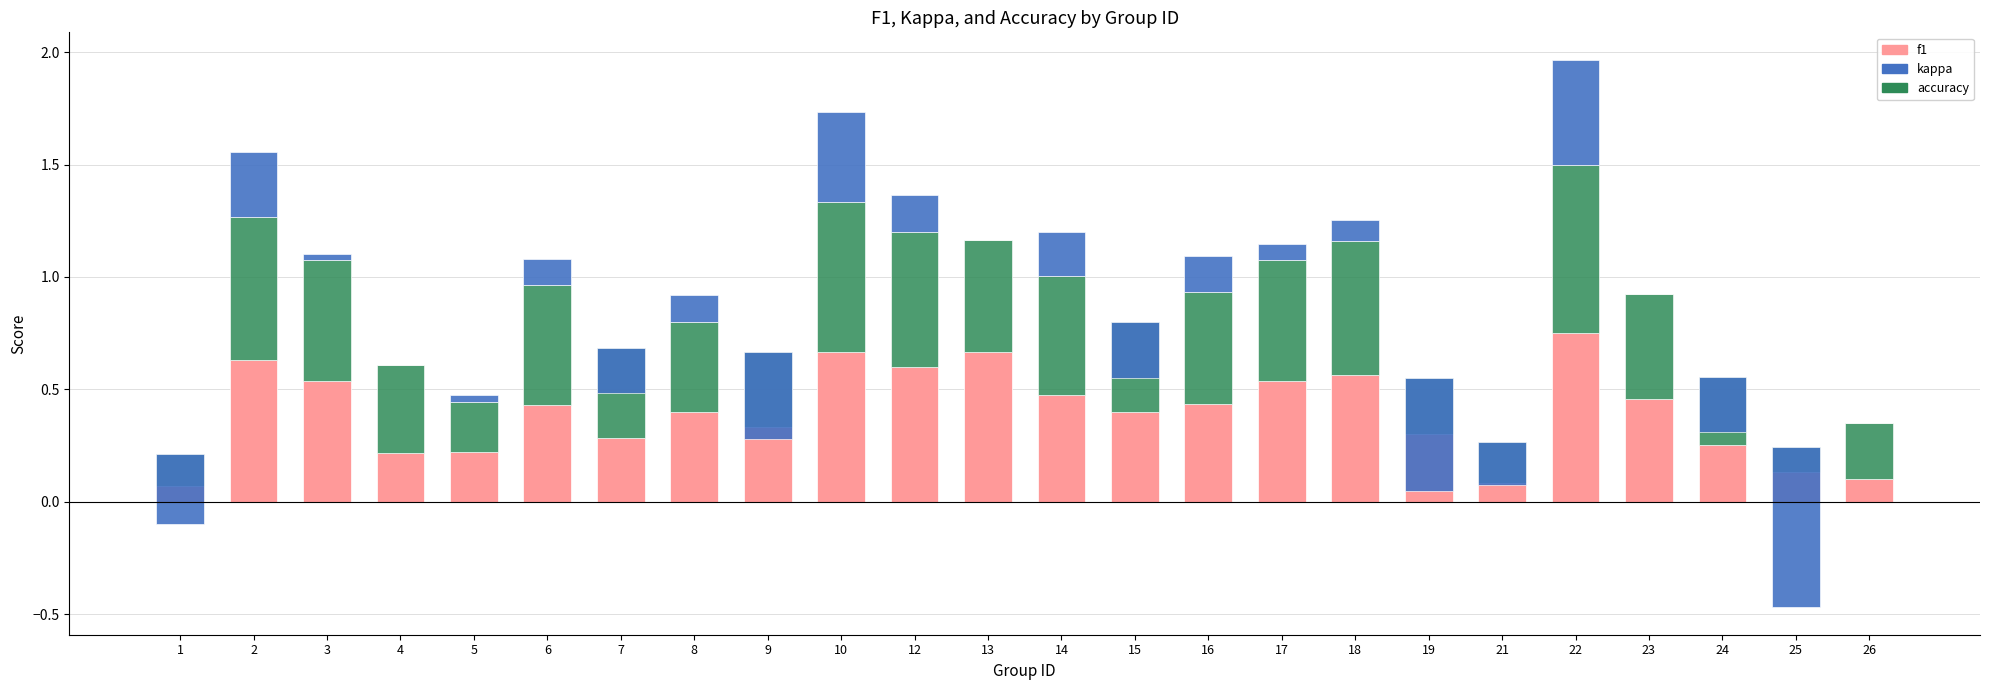

What is the value of the f1 bar at the 1st from the left?

0.1